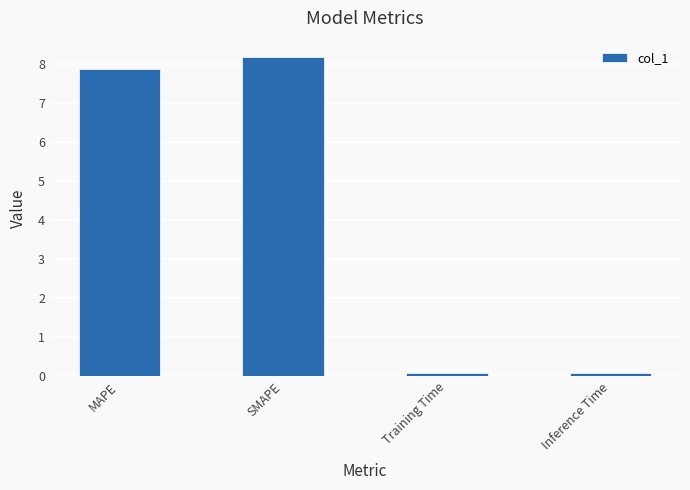

Are the bars horizontal?

No